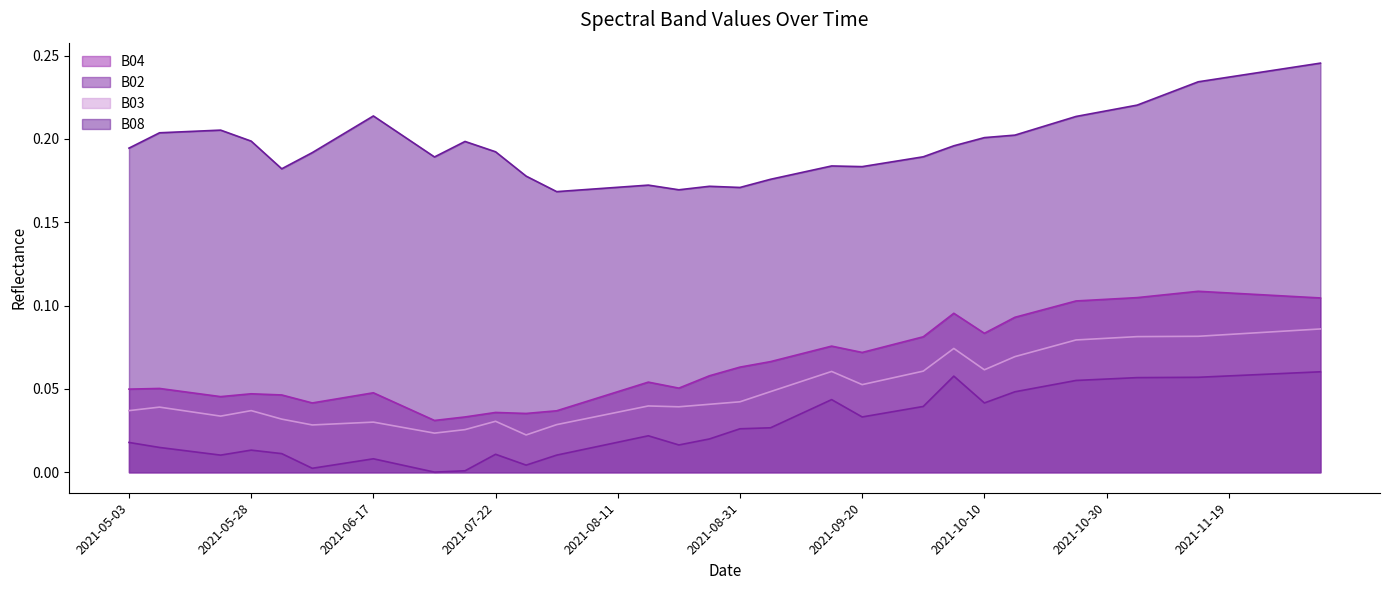

How many interior local valleys does the B02 series have?

7